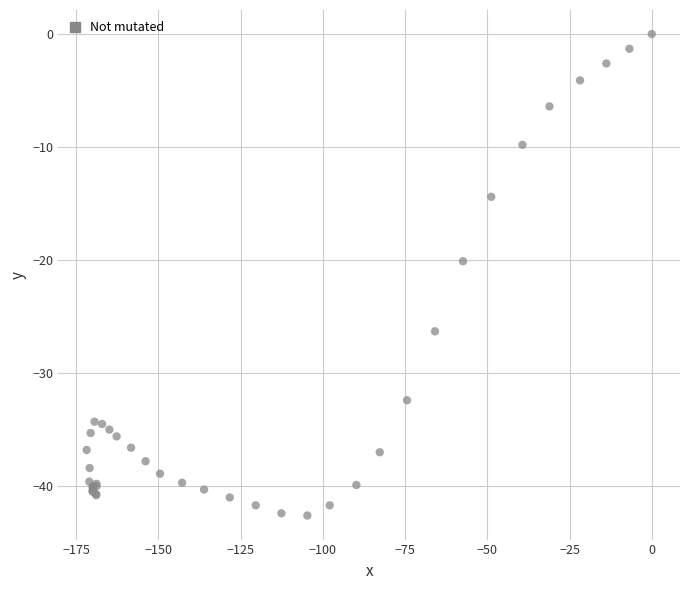

What Y value in the scatter plot is closest to -21?

-20.1